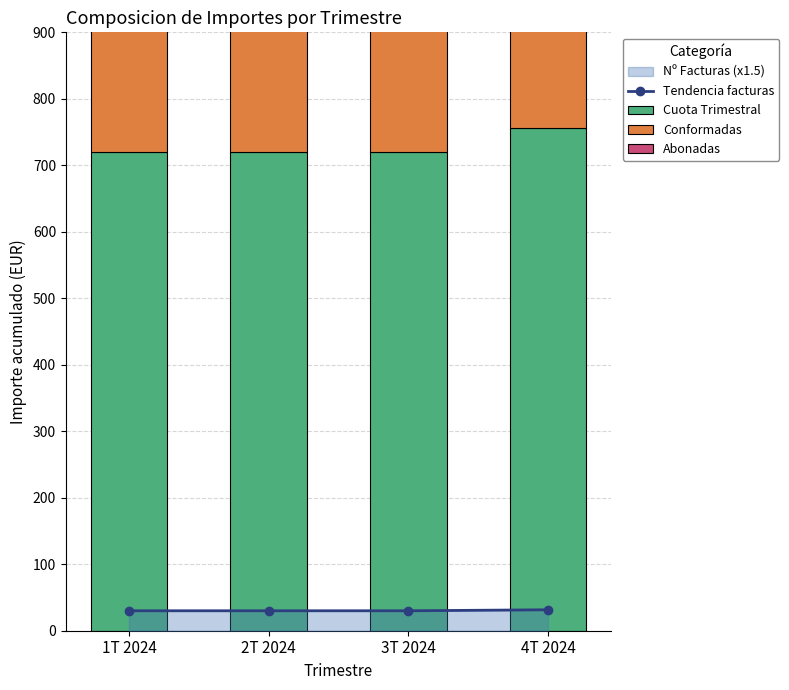

Reading left to right, list all the values displayed in this chart.

Tendencia facturas: 30.0	30.0	30.0	31.5
Cuota Trimestral: 720.0	720.0	720.0	756.0
Conformadas: 720.0	720.0	720.0	756.0
Abonadas: 0.0	0.0	0.0	0.0